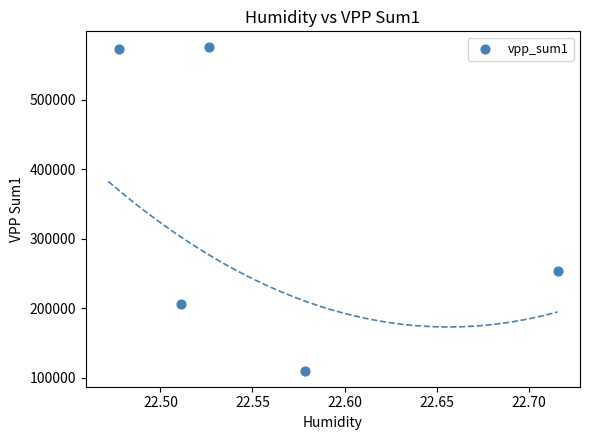

What Y value in the scatter plot is closest to 342595?

253107